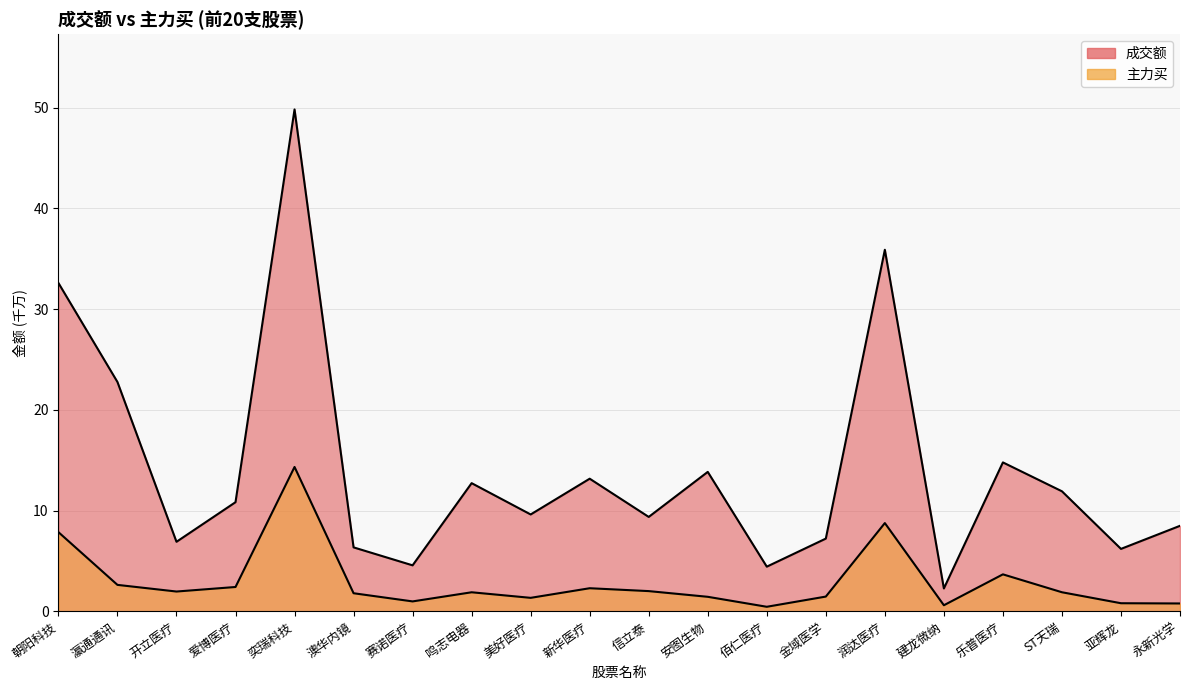

At which category is the sum across all series the highest?

奕瑞科技